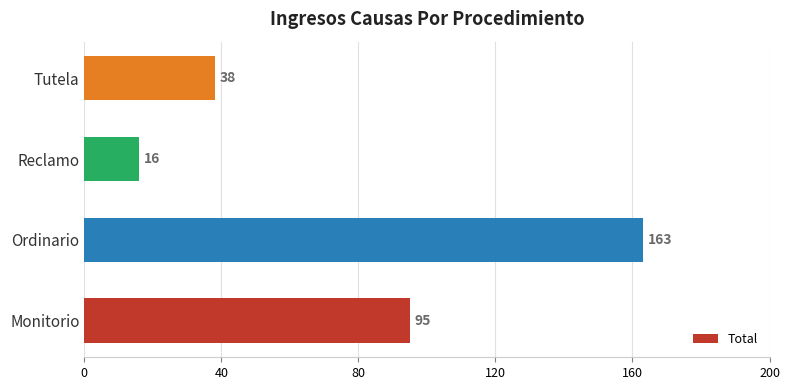

Which has a higher value, Monitorio or Ordinario?

Ordinario